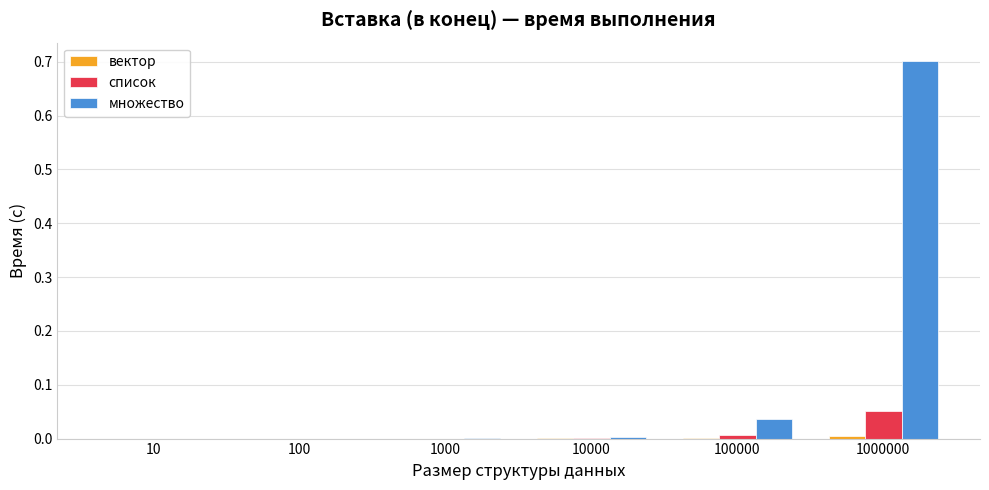

What is the sum of all множество values?

0.7